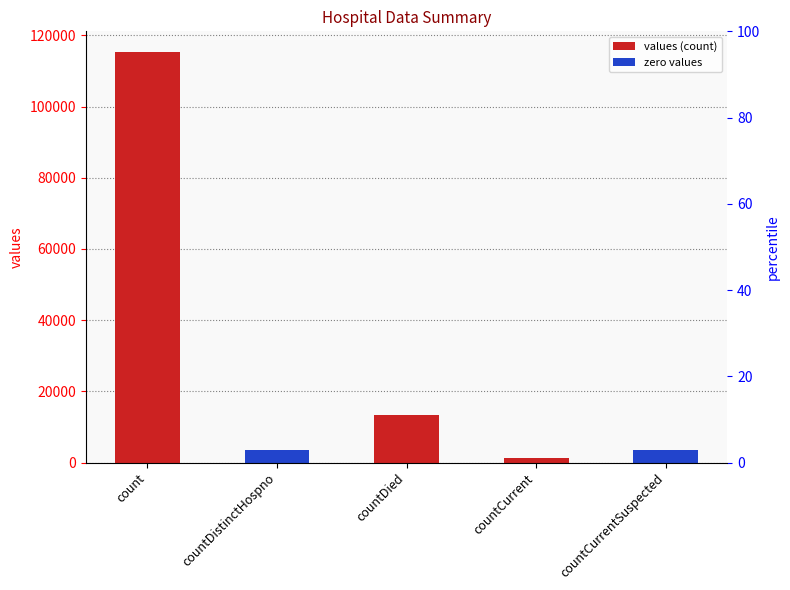

Between countCurrent and count, which is larger?

count